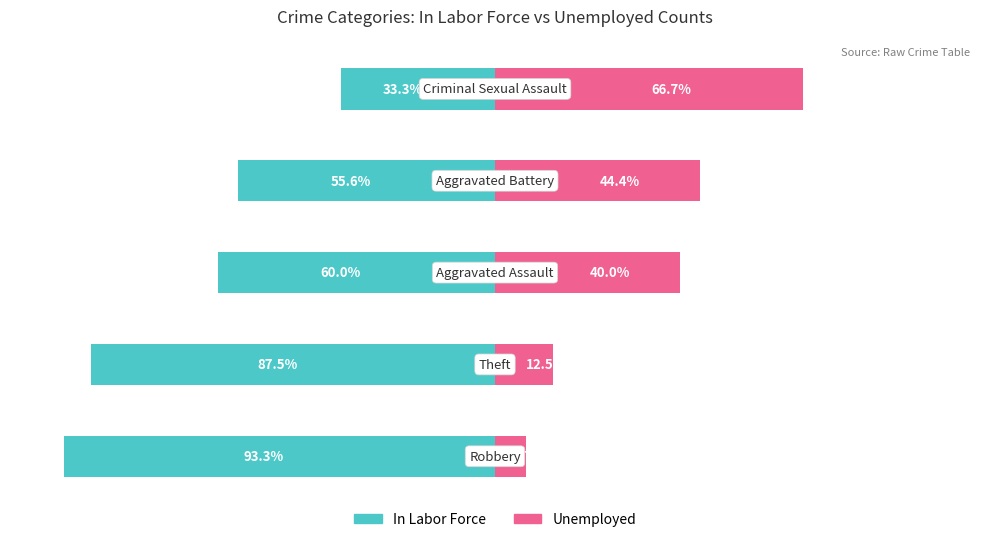

True or false: Unemployed has a value of 40.0 at 2.

True